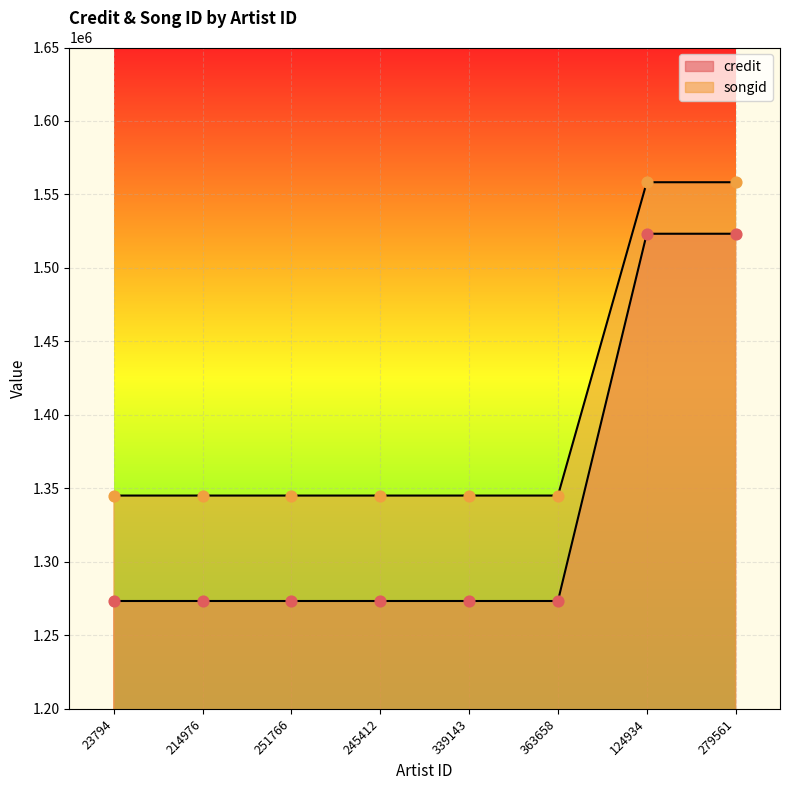

Is the value of credit at 23794 greater than the value of songid at 251766?

No